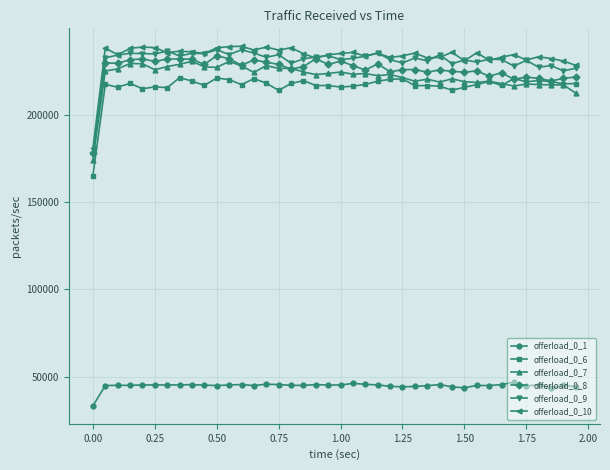

What is the difference between the maximum and second lowest values in the offerload_0_10 series?

10980